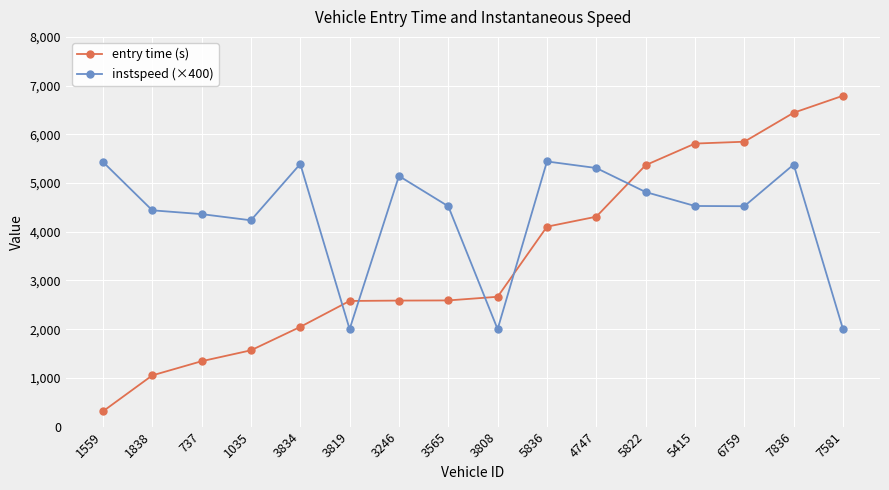

What is the spread (max minus min) of values at 737?

3019.8